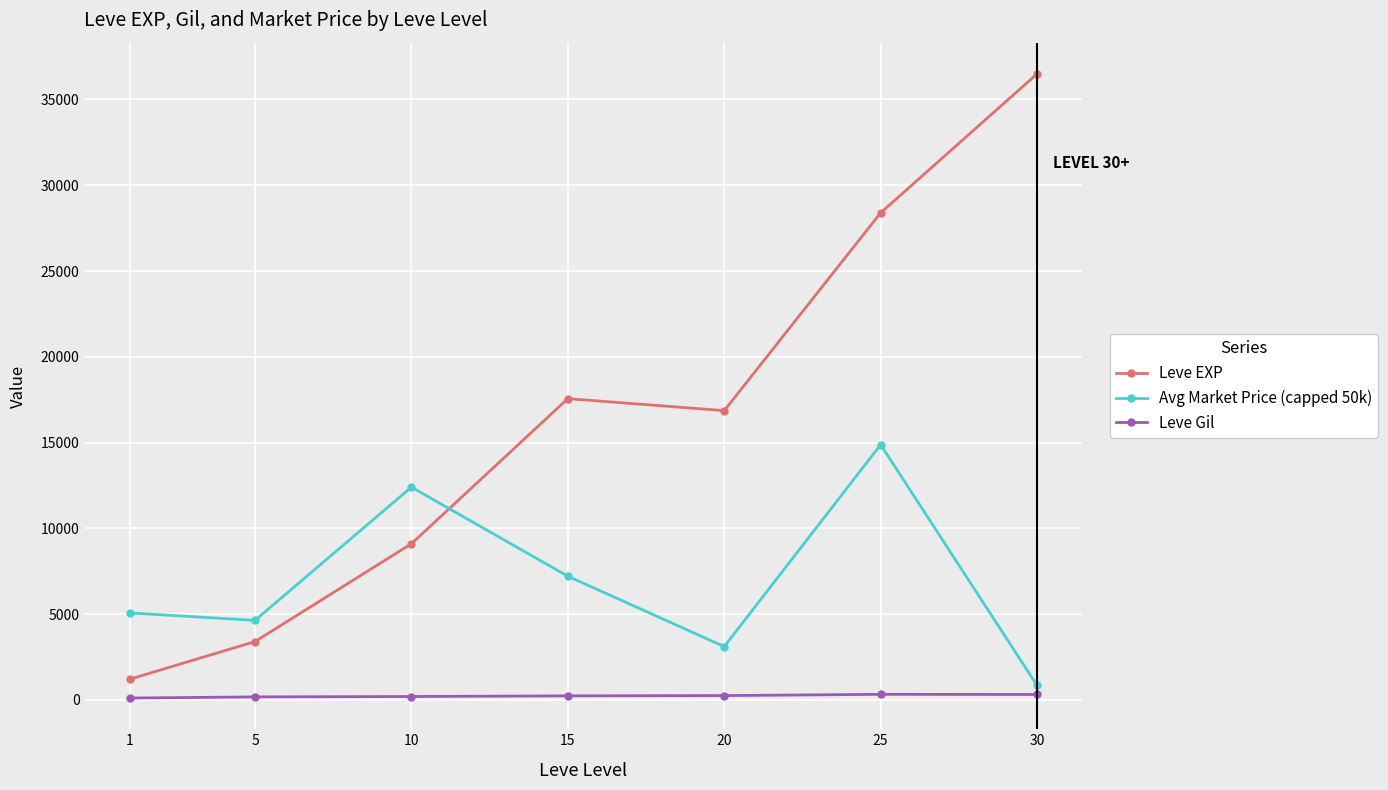

At 15, list the series in order from smallest to largest.

Leve Gil, Avg Market Price (capped 50k), Leve EXP